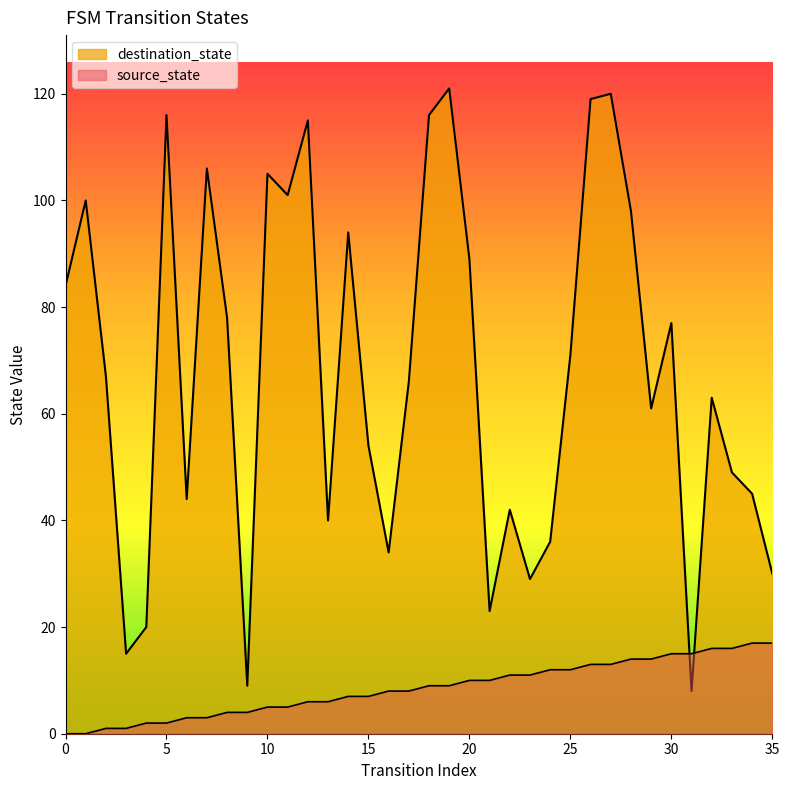

How many intersections are there between destination_state and source_state?

2